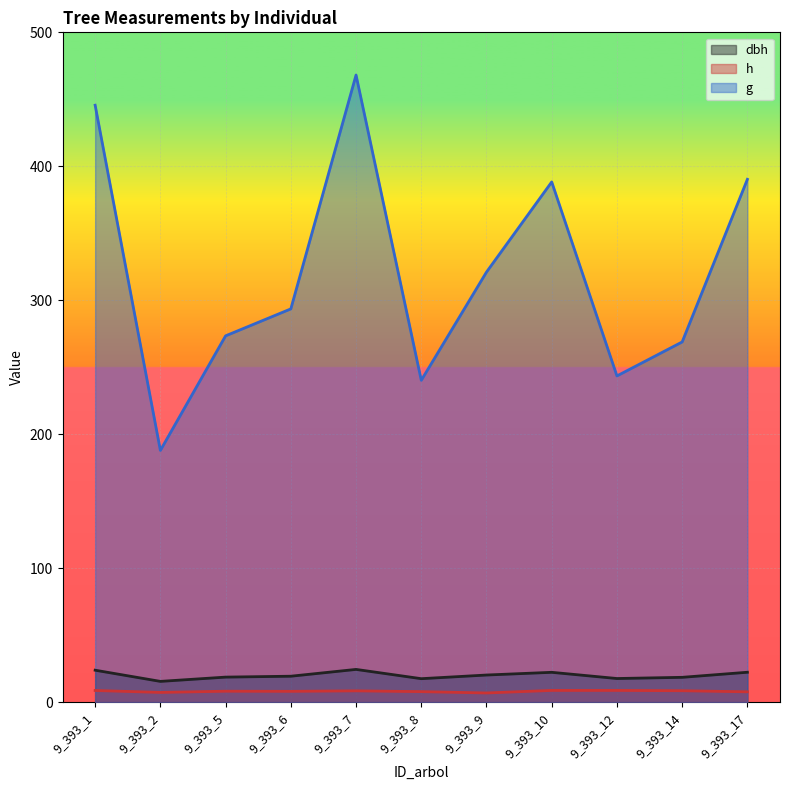

What is the average value of the h series?

8.1